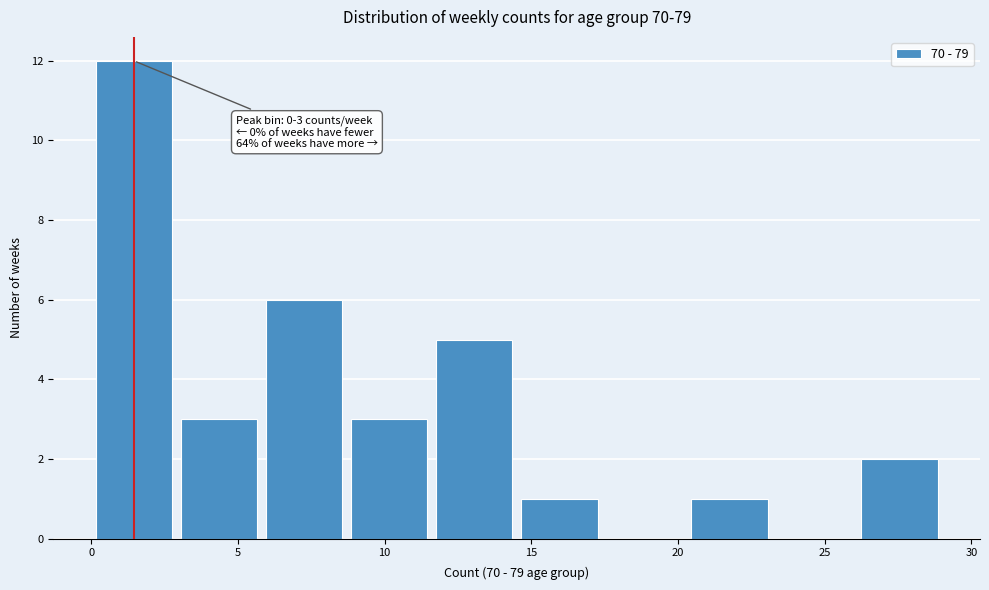

Over which range of the x-axis is the bar tallest?

0.0 to 2.9